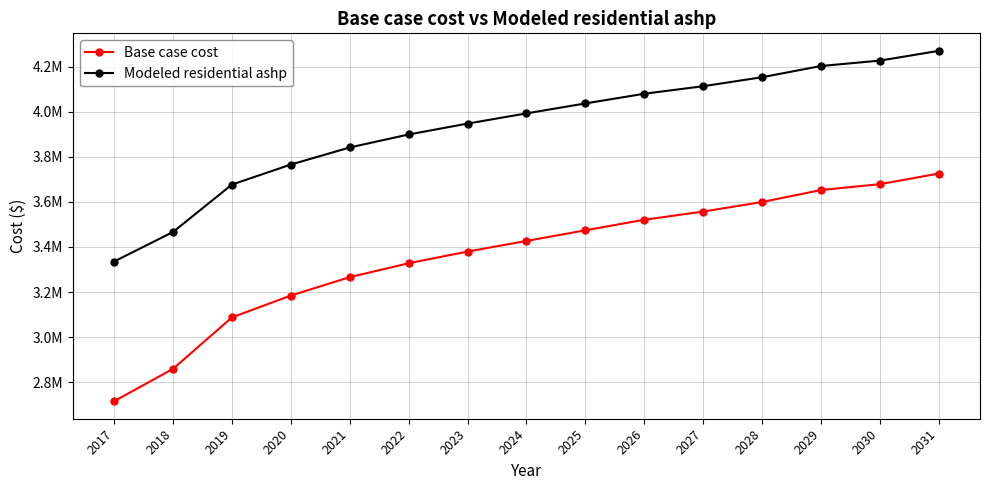

What are all the series names shown in the legend?

Base case cost, Modeled residential ashp